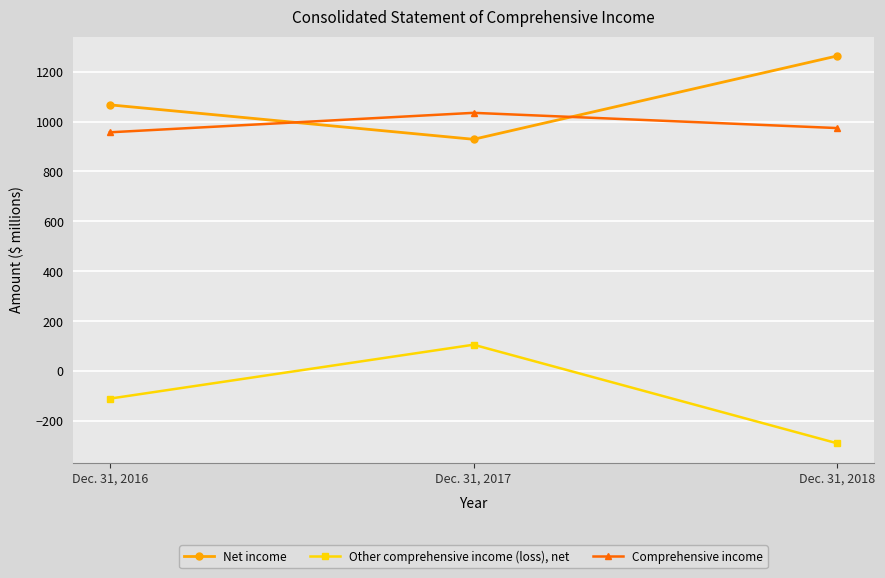

What are all the series names shown in the legend?

Net income, Other comprehensive income (loss), net, Comprehensive income